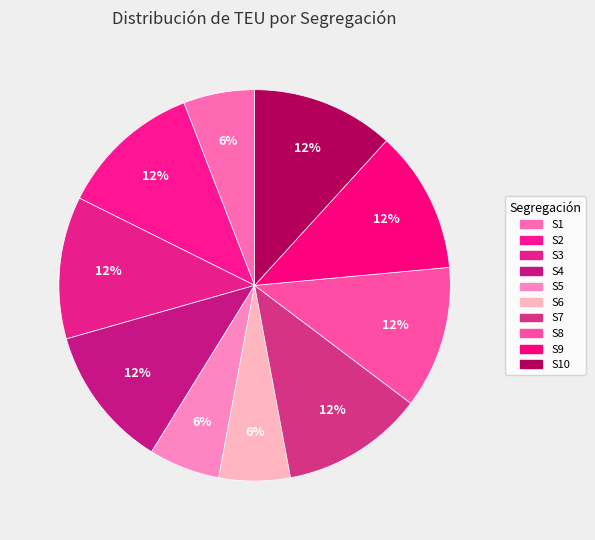

How many segments does this pie chart have?

10